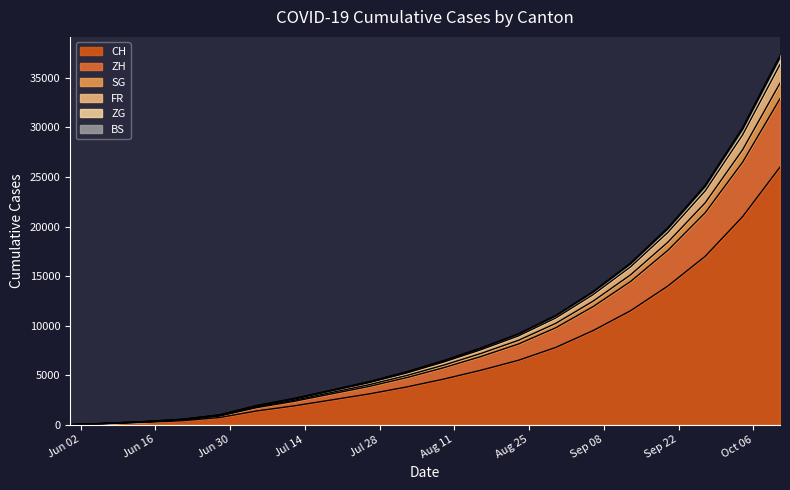

What is the maximum value for CH?

26000